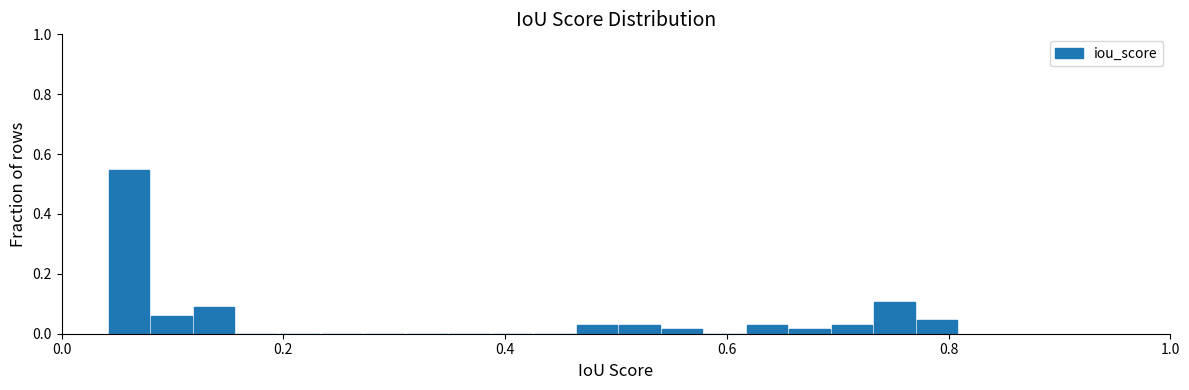

Around what value on the x-axis is the tallest bar? Give the approximate position of its centre, as read against the axis.

0.06